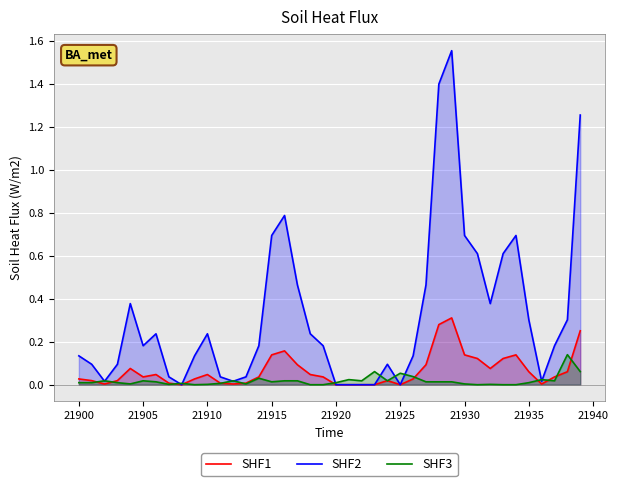

How many interior local peaks does the SHF1 series have?

7